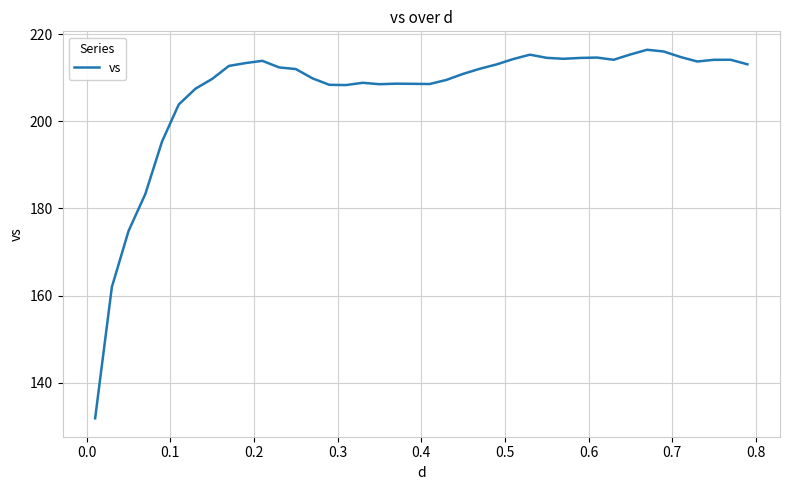

How many distinct data groups are displayed?

1